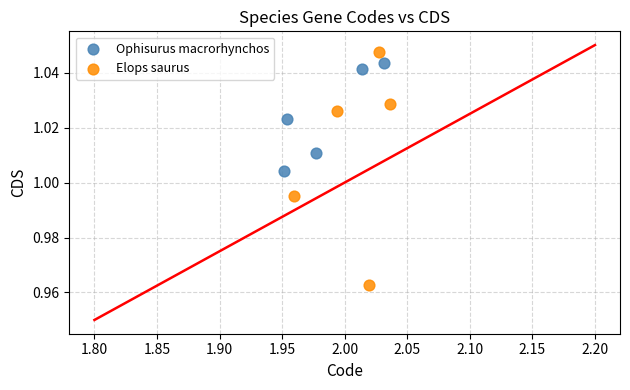

Which series contains the lowest Y value?

Elops saurus